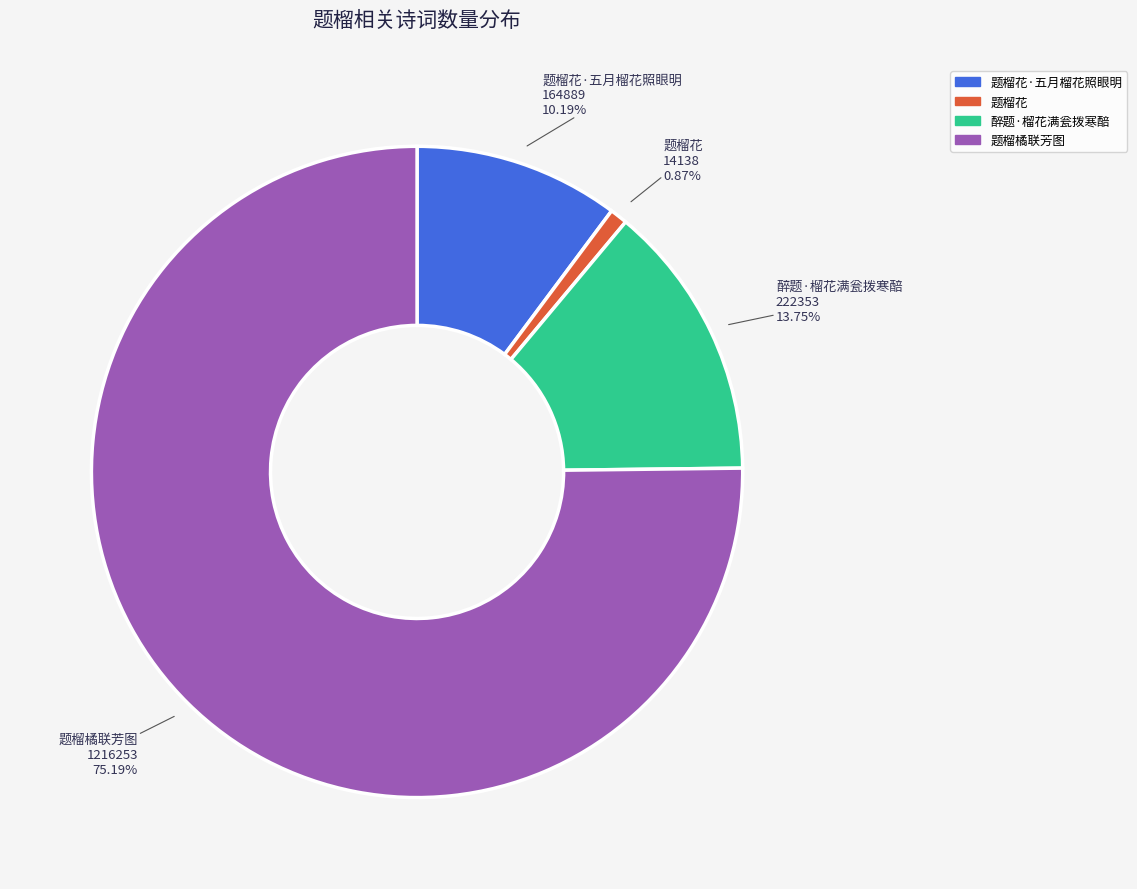

Is there a majority slice in this chart?

Yes